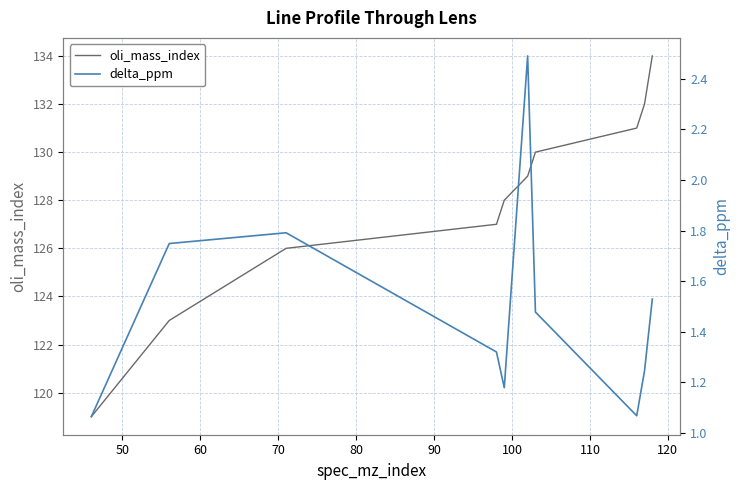

What is the highest value of the oli_mass_index series?

134